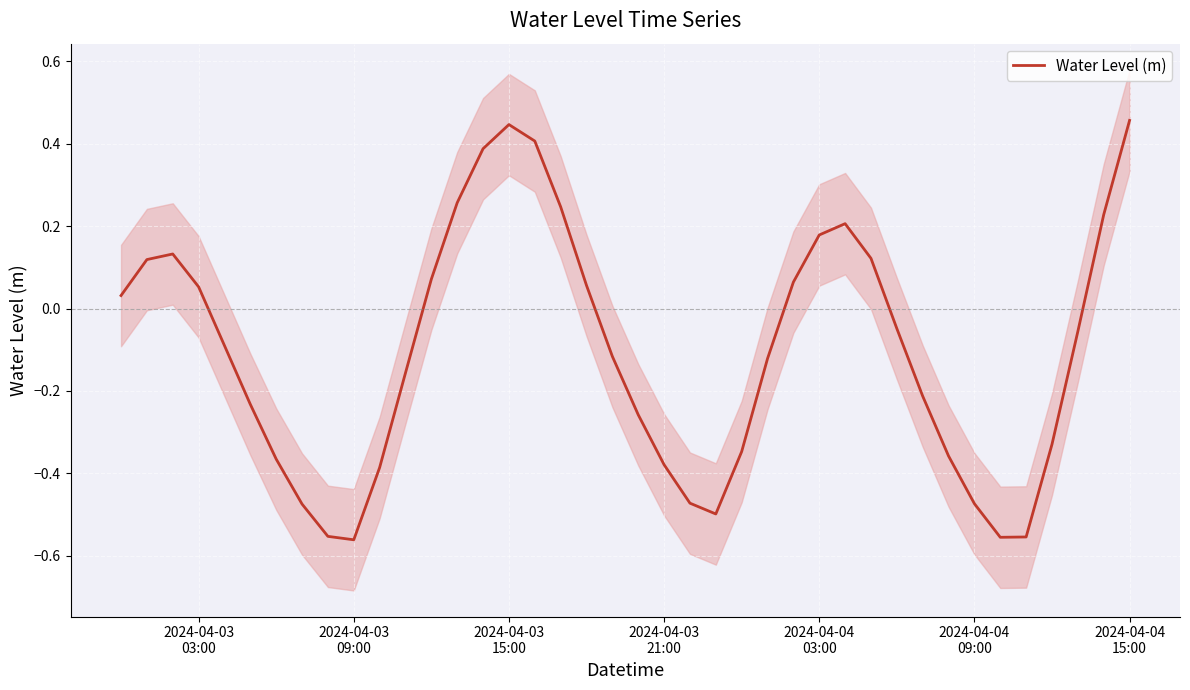

Reading right to left, what are all the values shown in this chart?

0.5	0.2	-0.1	-0.3	-0.6	-0.6	-0.5	-0.4	-0.2	-0.0	0.1	0.2	0.2	0.1	-0.1	-0.3	-0.5	-0.5	-0.4	-0.3	-0.1	0.1	0.2	0.4	0.4	0.4	0.3	0.1	-0.2	-0.4	-0.6	-0.6	-0.5	-0.4	-0.2	-0.1	0.1	0.1	0.1	0.0